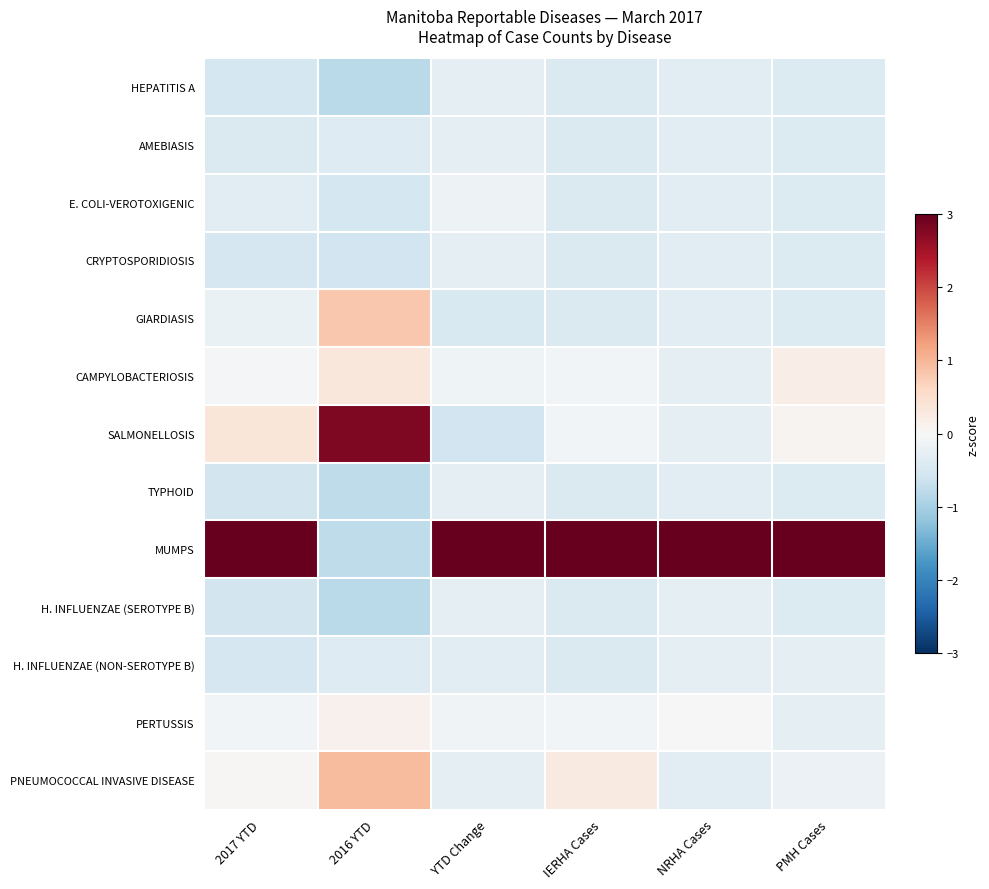

Which series has the largest total across all categories?

MUMPS